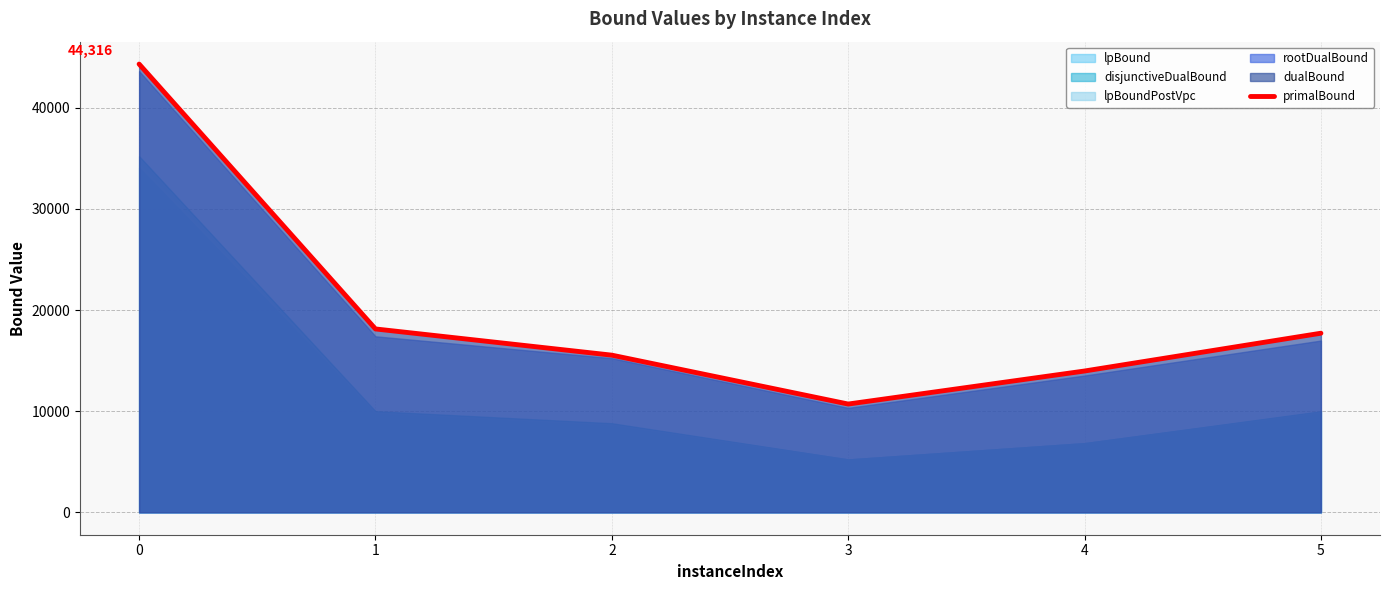

At which category does the chart reach its minimum across all series?

3